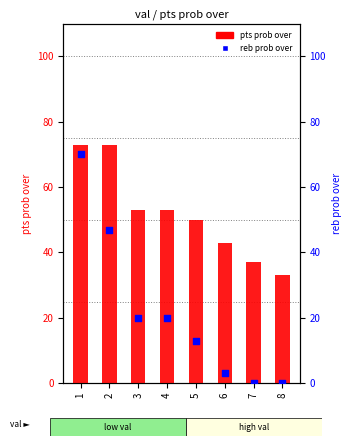

Which series reaches the maximum Y coordinate?

pts prob over